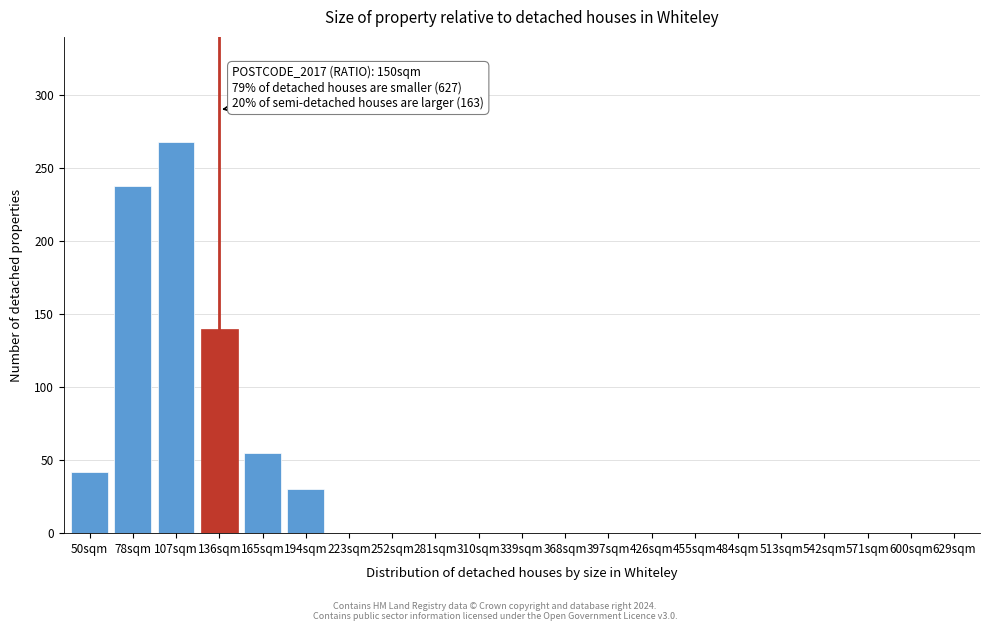

Reading right to left, what are all the values shown in this chart?

629sqm=0	600sqm=0	571sqm=0	542sqm=0	513sqm=0	484sqm=0	455sqm=0	426sqm=0	397sqm=0	368sqm=0	339sqm=0	310sqm=0	281sqm=0	252sqm=0	223sqm=0	194sqm=30	165sqm=55	136sqm=140	107sqm=268	78sqm=238	50sqm=42